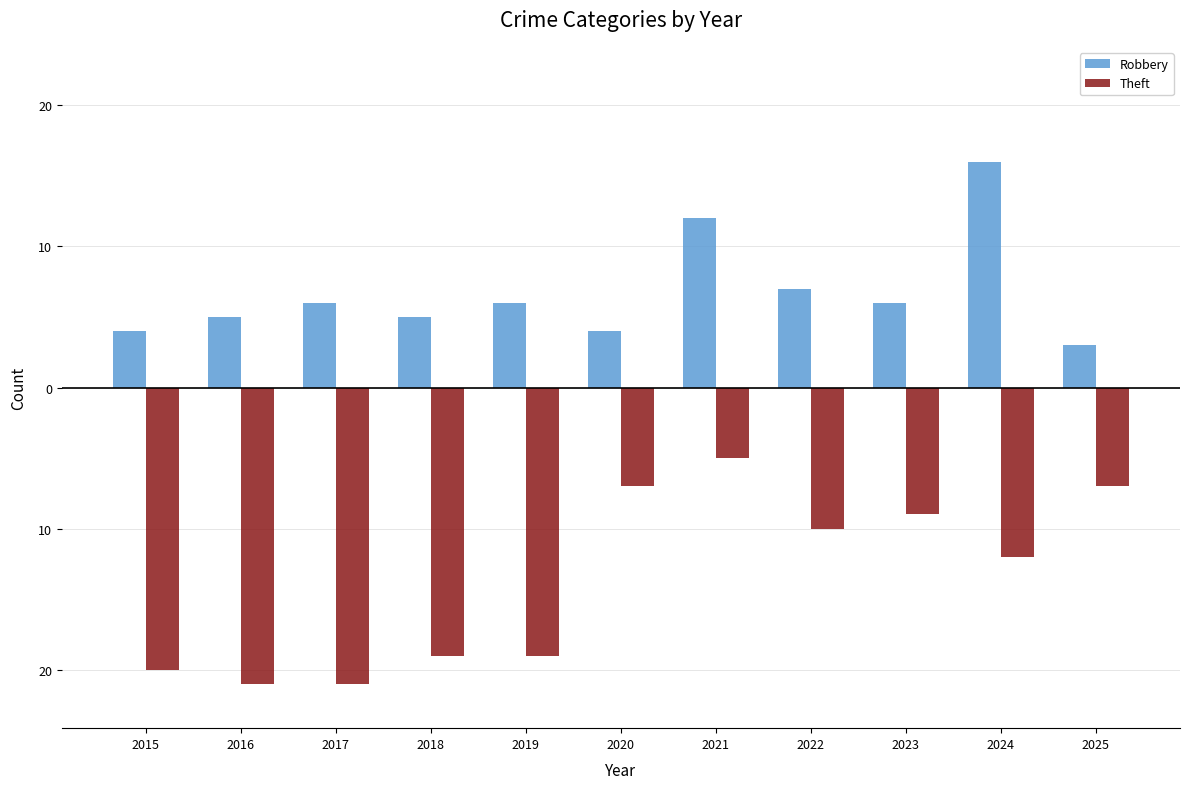

Does the chart contain stacked bars?

No